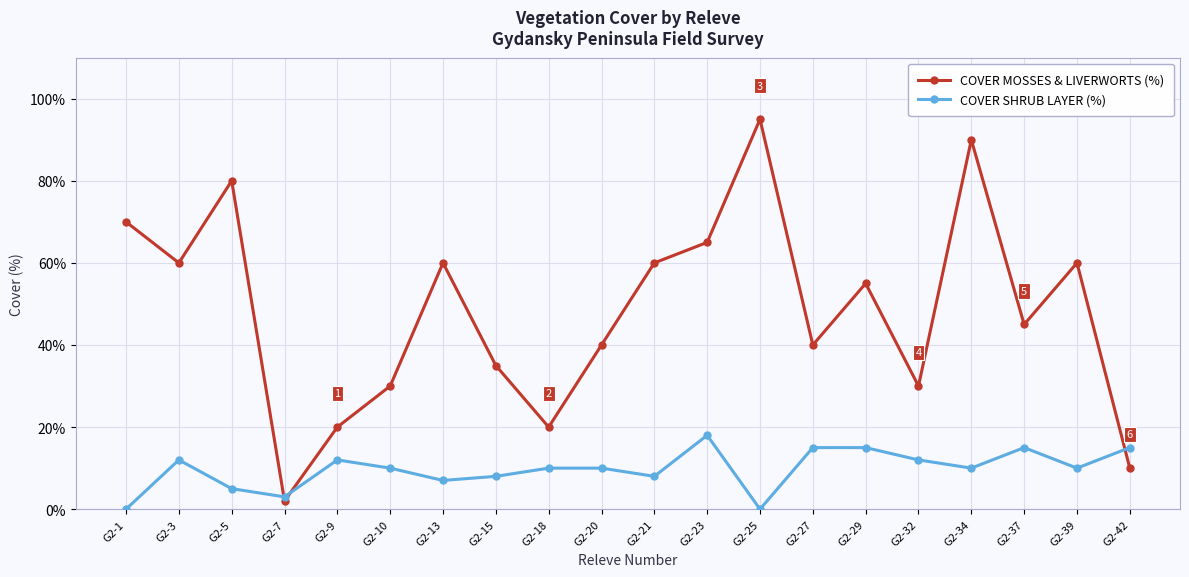

Is it true that COVER MOSSES & LIVERWORTS (%) equals 80 at G2-5?

True